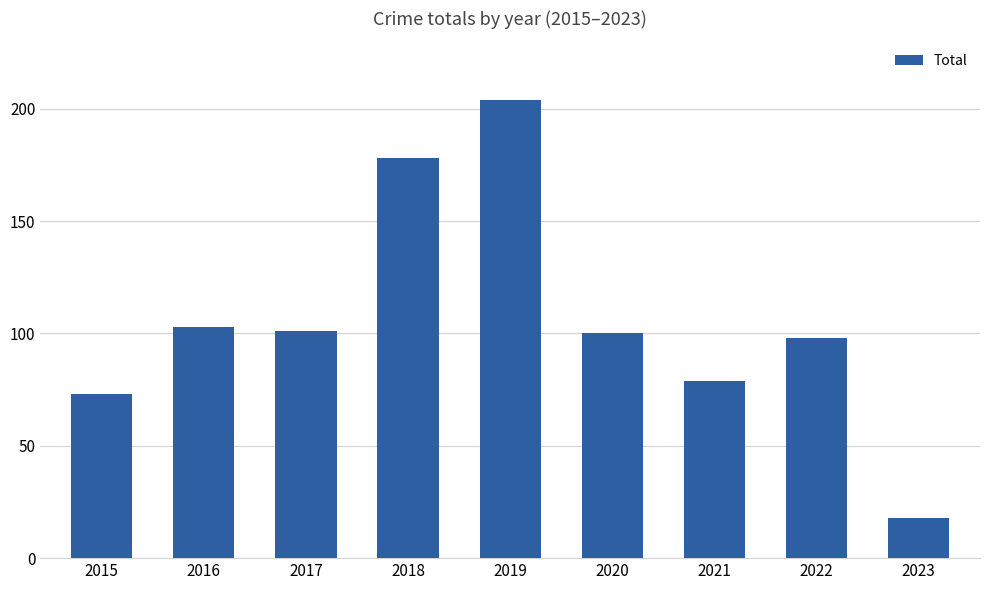

Which category has the lowest value across all series?

2023